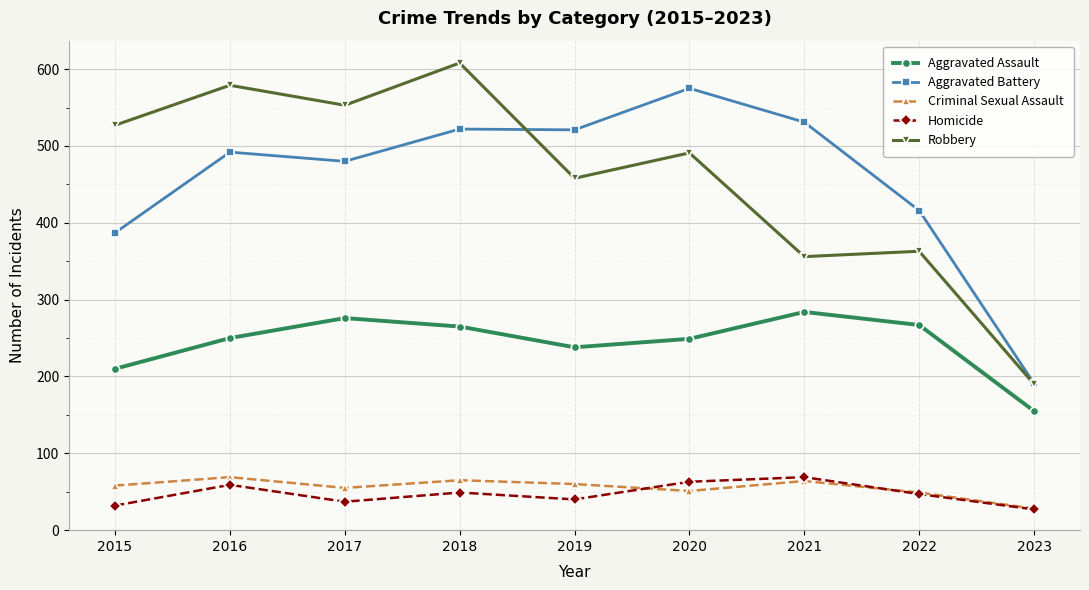

True or false: Aggravated Battery has more than 0 interior local peaks.

True